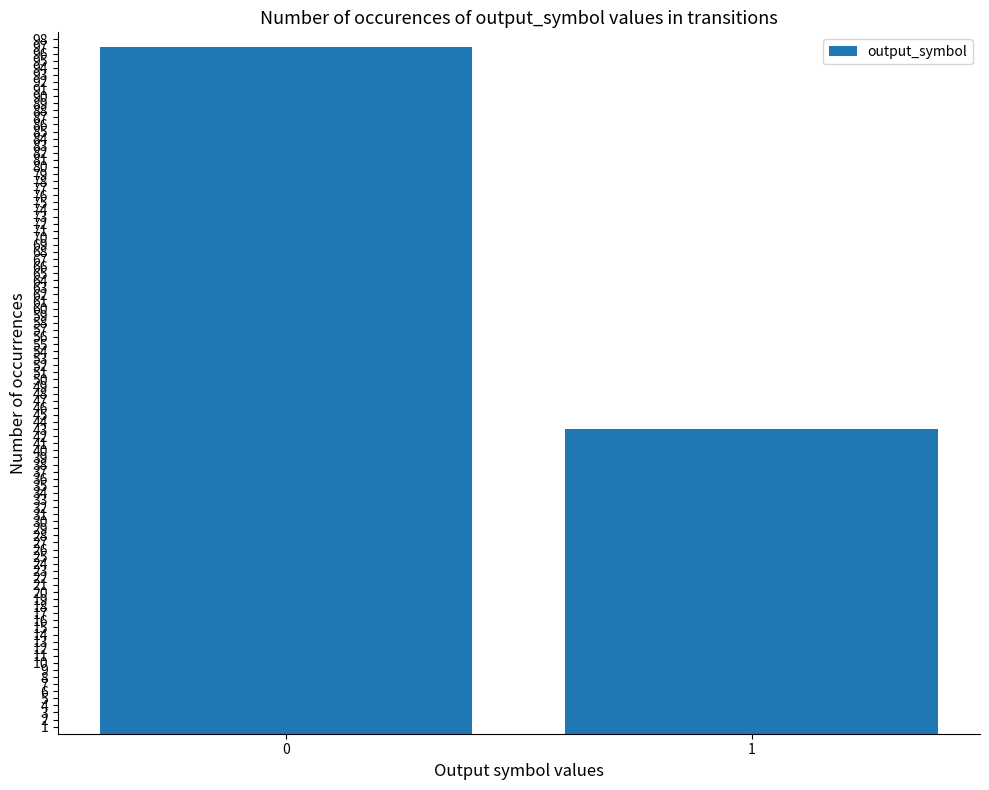

What is the value of the 2nd bar from the left?

43